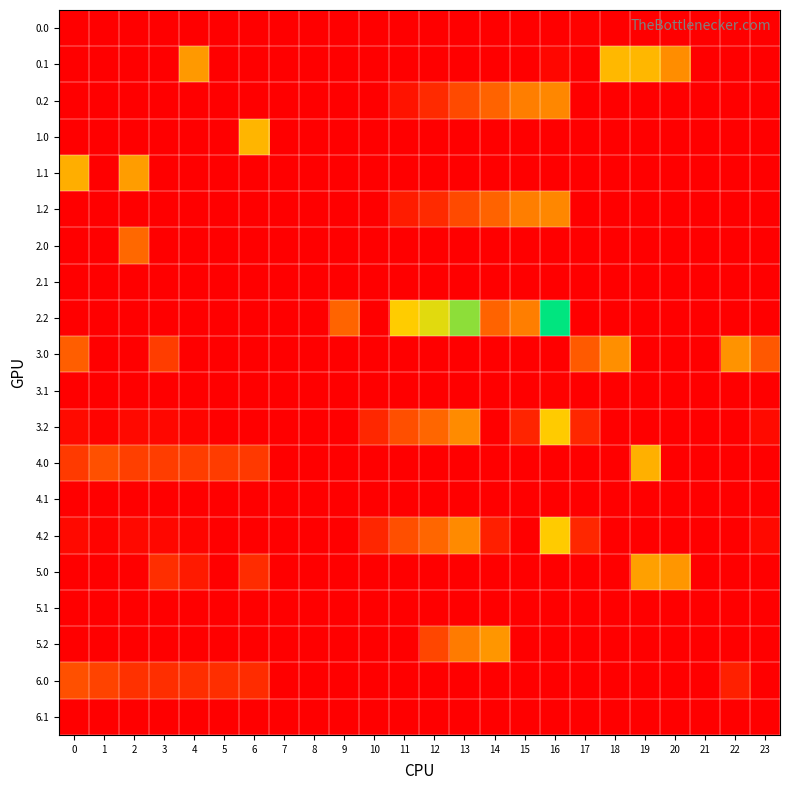

Which series has the widest spread of values?

2.2